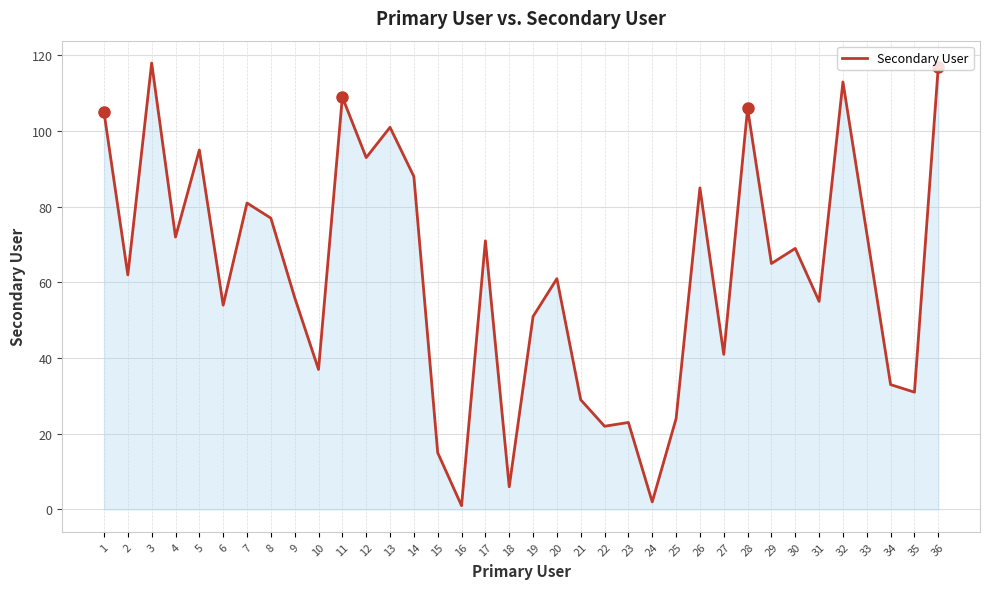

At which category does the data reach its first local peak?

3